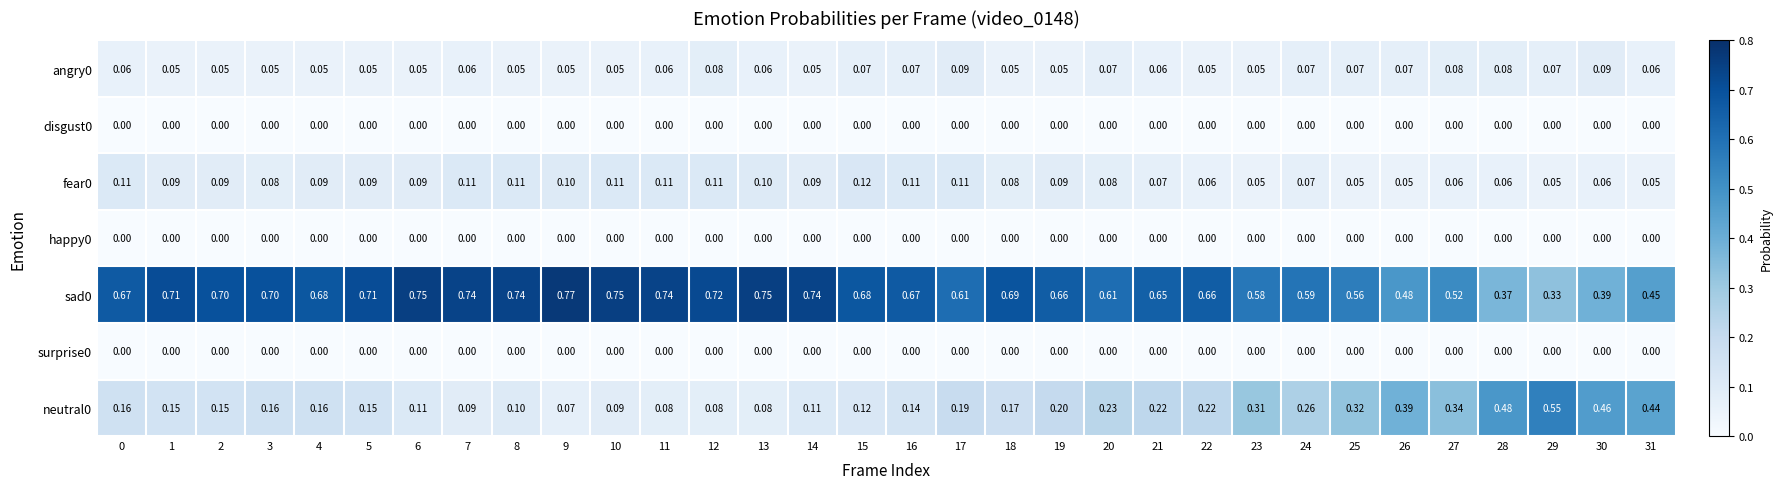

Is the value of angry0 at 23 greater than the value of sad0 at 16?

No